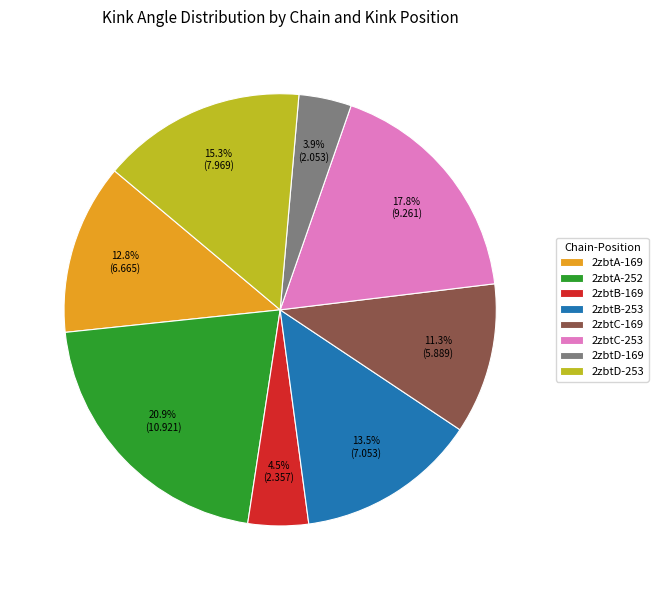

To the nearest percent, what portion does 2zbtC-169 represent?

11%